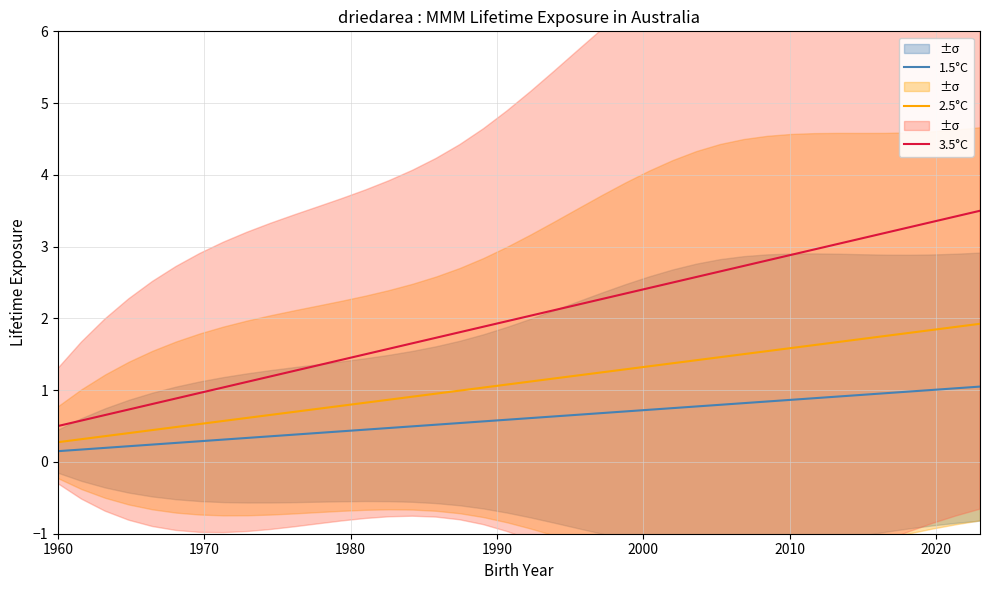

What is the maximum value for 3.5°C?

3.5